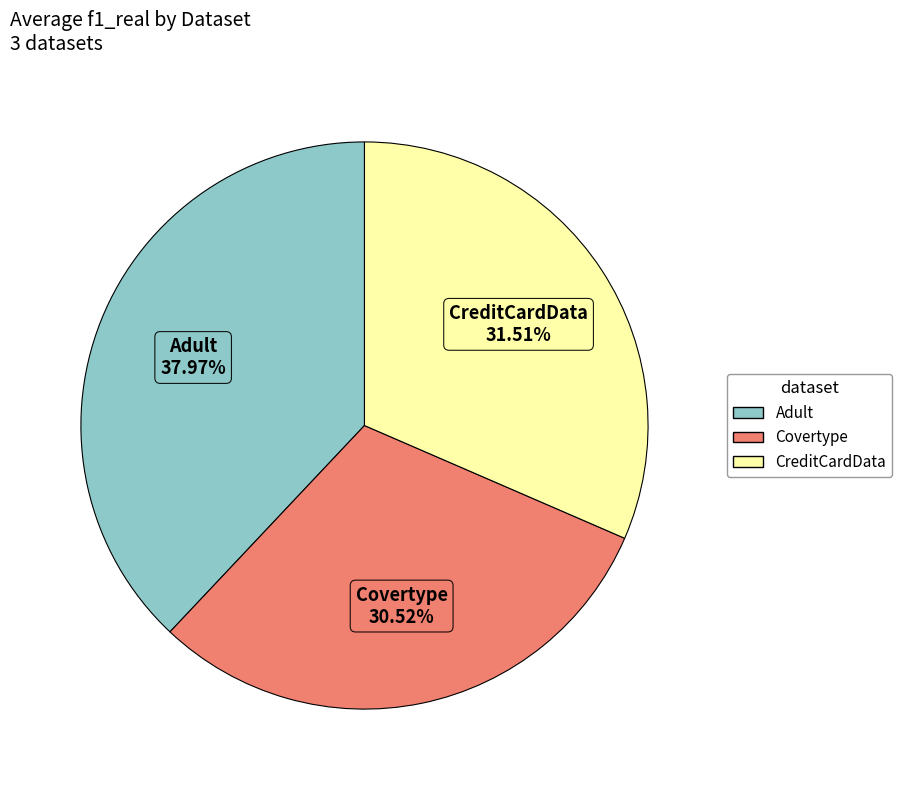

To the nearest percent, what percentage of the pie is Covertype?

31%